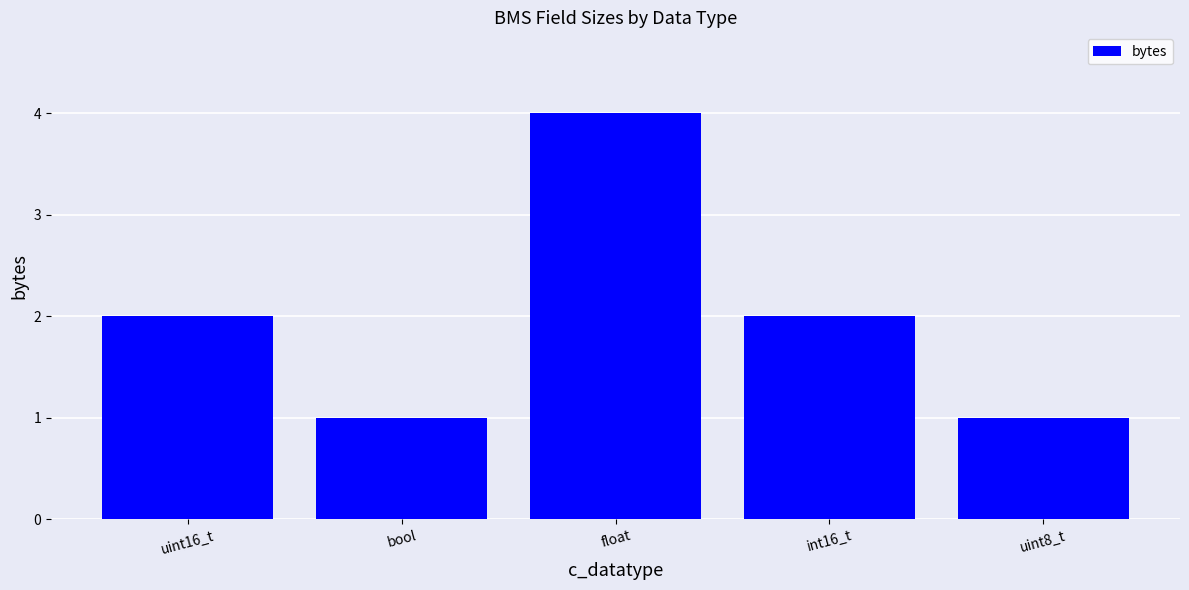

What is the value of the 4th bar from the left?

2